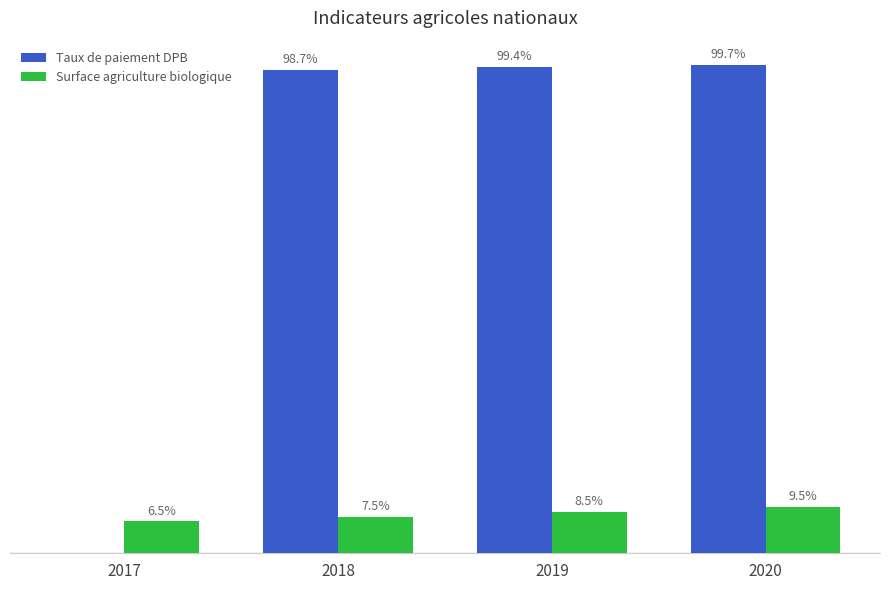

Is the value of Taux de paiement DPB at 2020 greater than the value of Surface agriculture biologique at 2017?

Yes